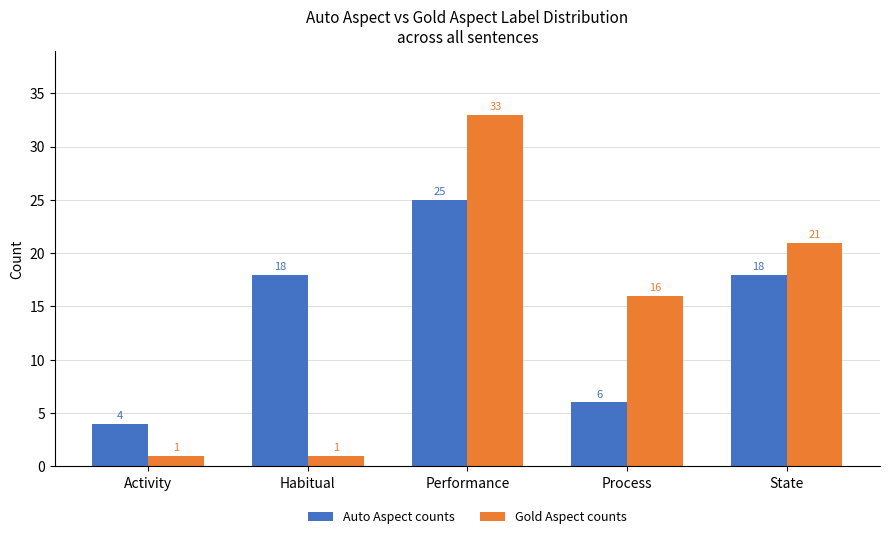

Reading left to right, list all the values displayed in this chart.

Auto Aspect counts: 4	18	25	6	18
Gold Aspect counts: 1	1	33	16	21